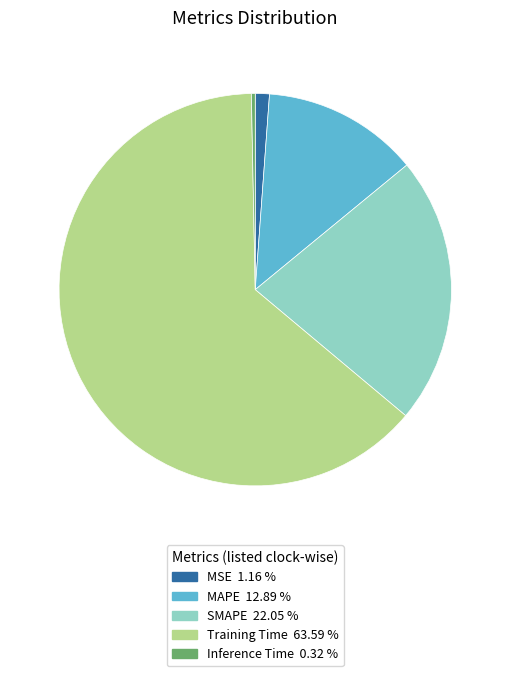

Is the sum of SMAPE and MAPE greater than half?

No